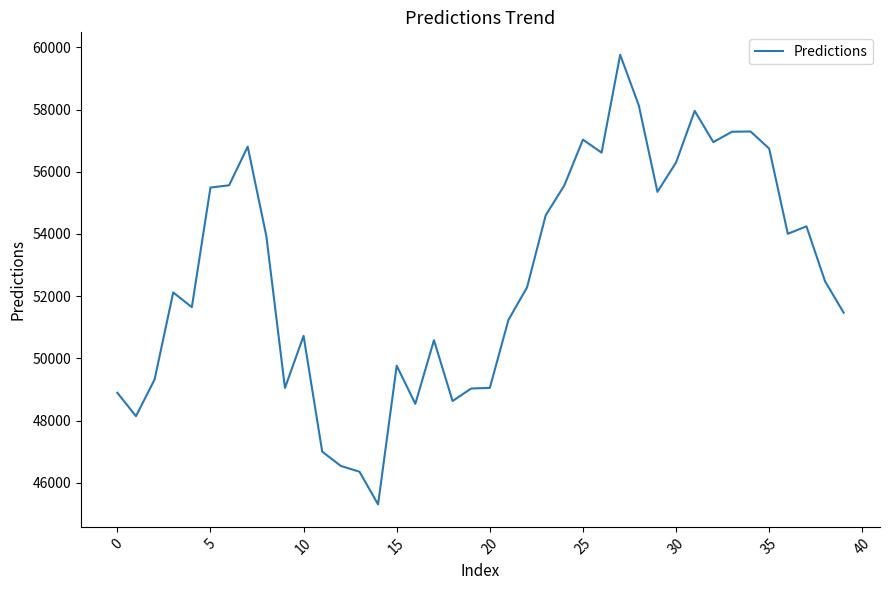

What is the difference between the maximum and minimum values?

14456.4